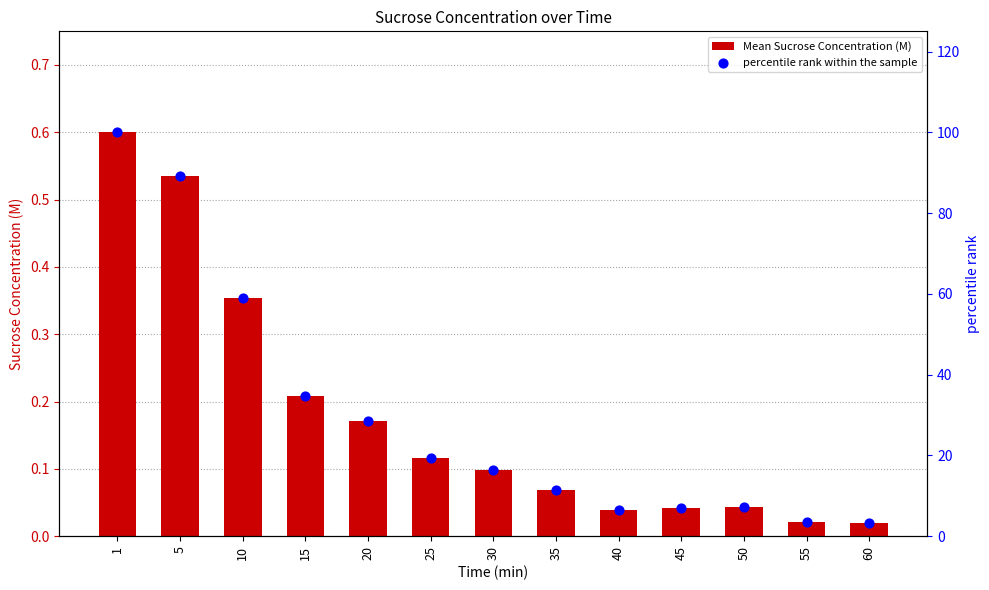

Which series reaches the maximum Y coordinate?

percentile rank within the sample